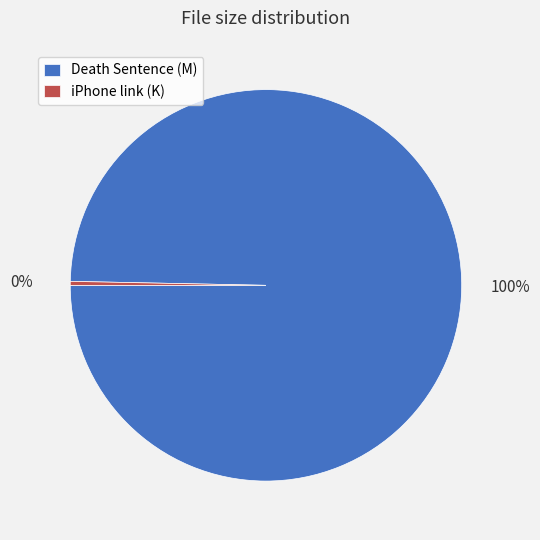

The iPhone link (K) slice represents 5% of the pie. True or false?

False